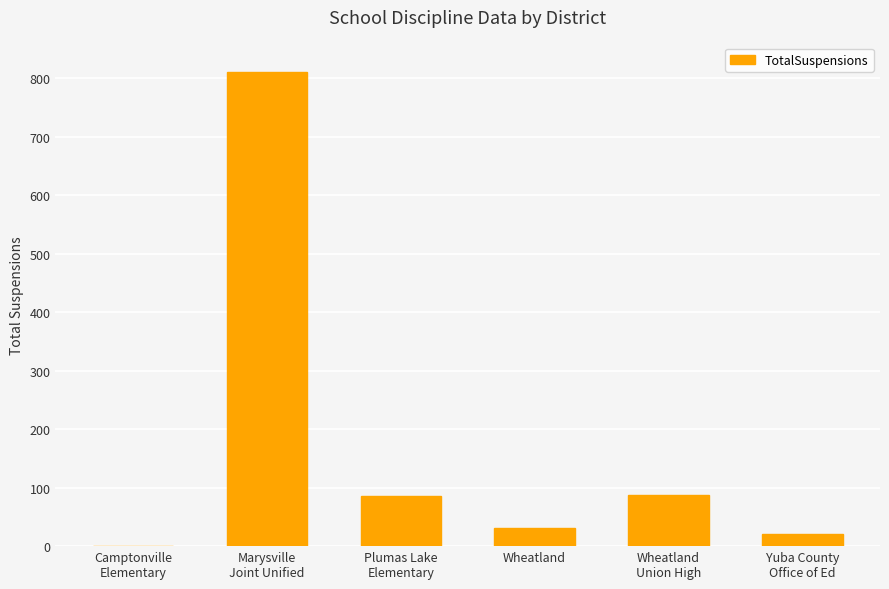

What is the change in value from Camptonville
Elementary to Wheatland
Union High?

+86